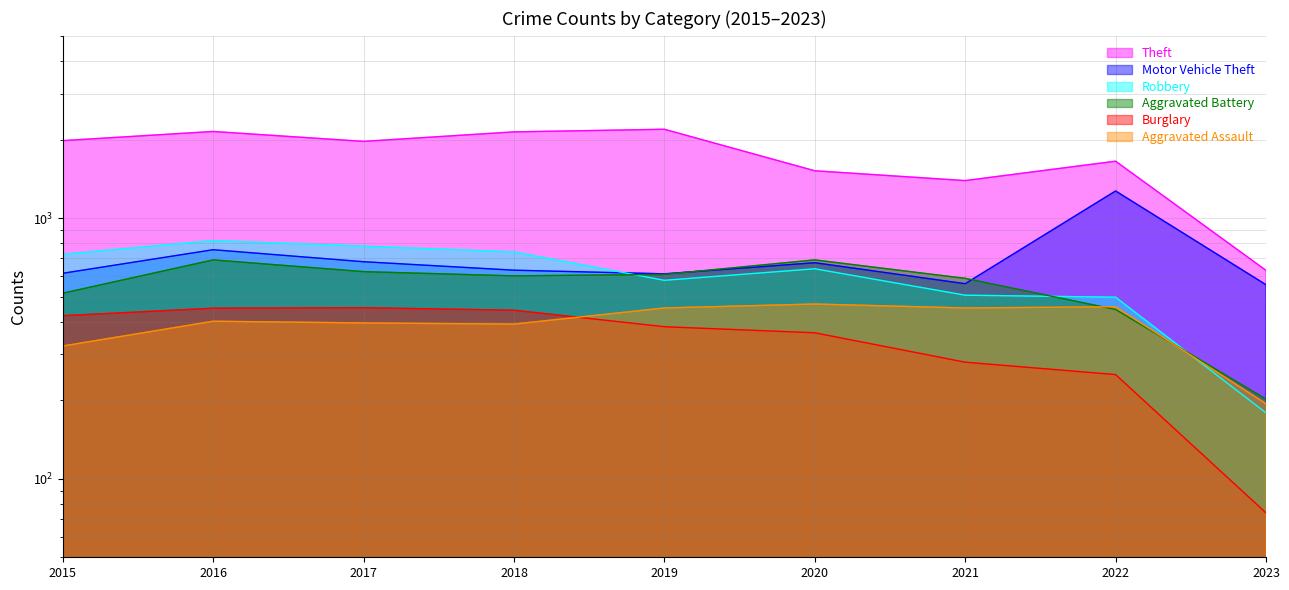

The Burglary series shows 235 at 2018. True or false?

False